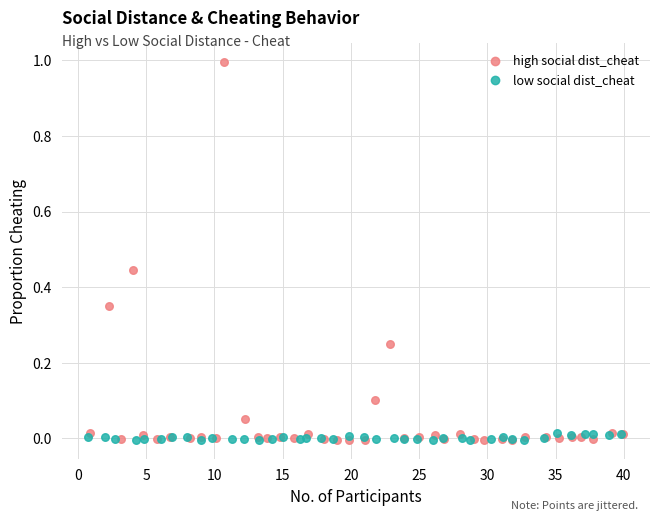

What are all the series names shown in the legend?

high social dist_cheat, low social dist_cheat